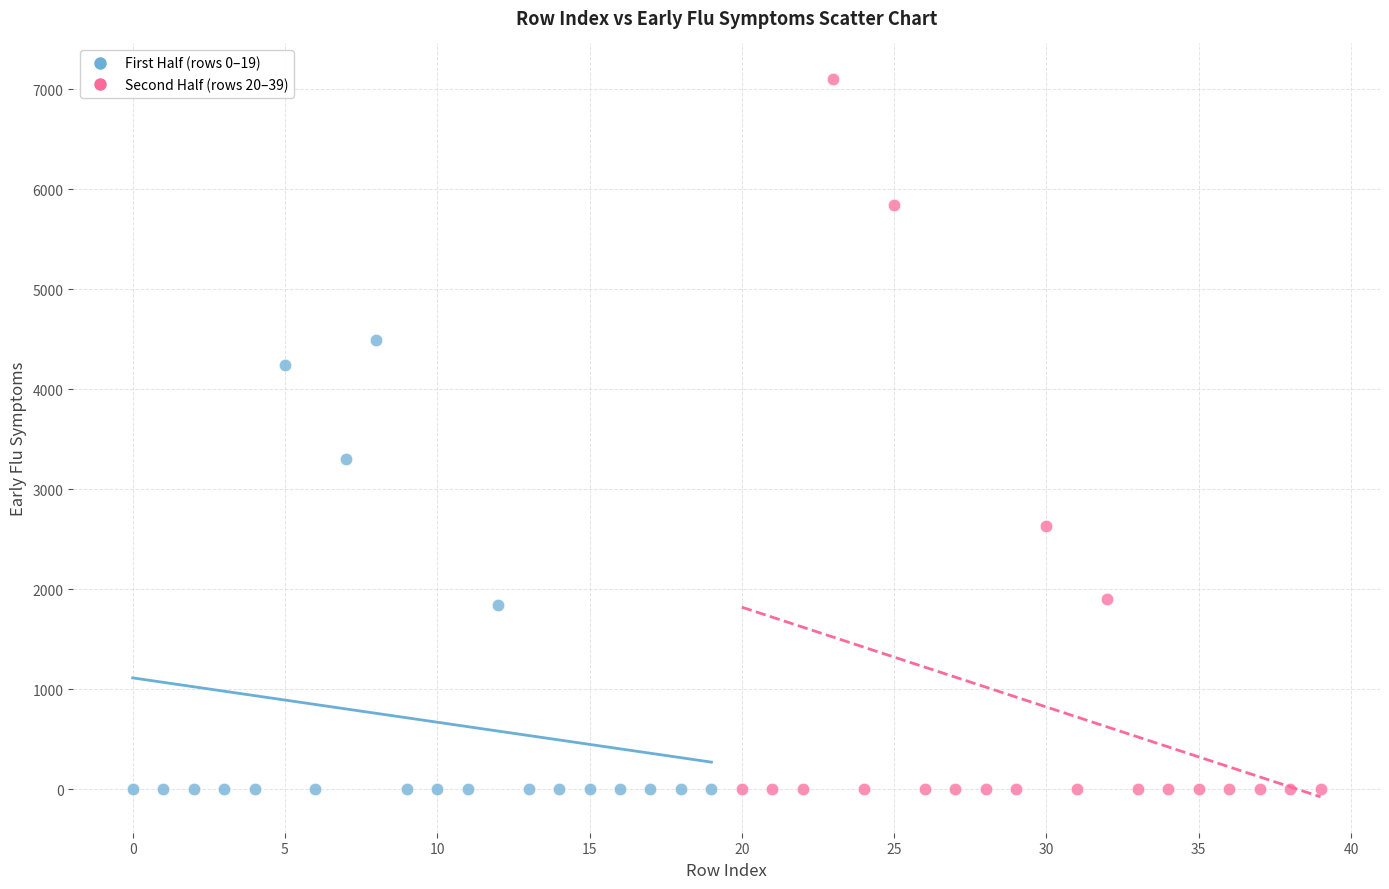

Which series contains the highest Y value?

Second Half (rows 20–39)